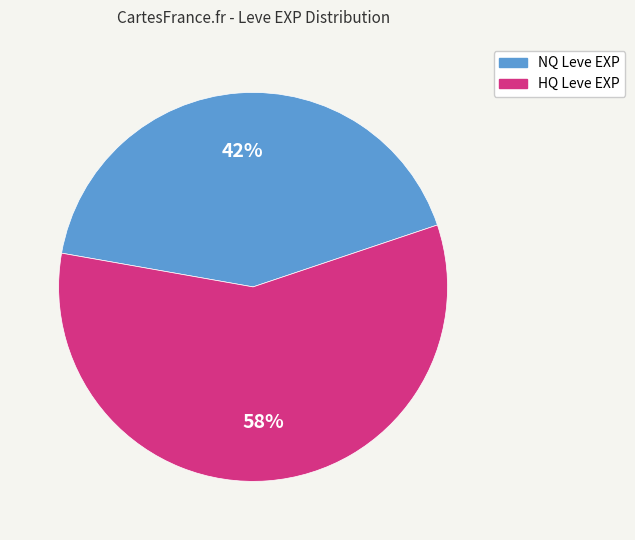

To the nearest percent, what is the difference between the largest and smallest slice percentages?

16%